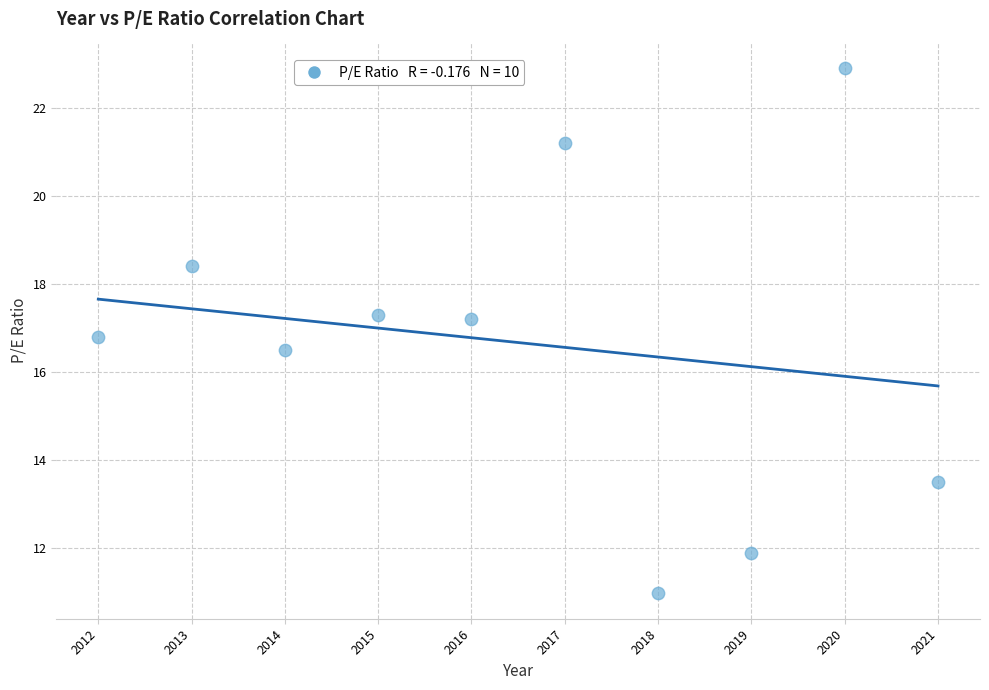

What Y value in the scatter plot is closest to 16?

16.5